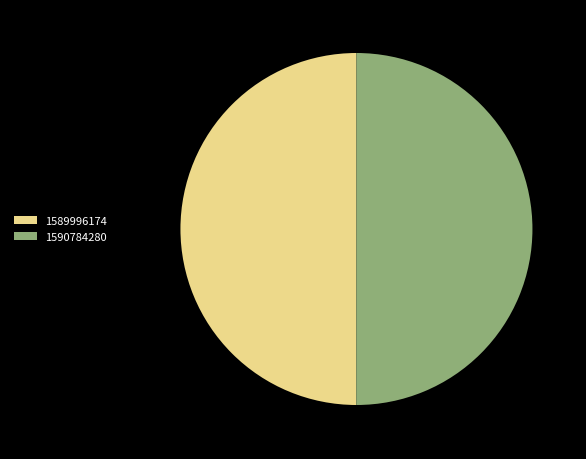

How many slices are in this pie chart?

2